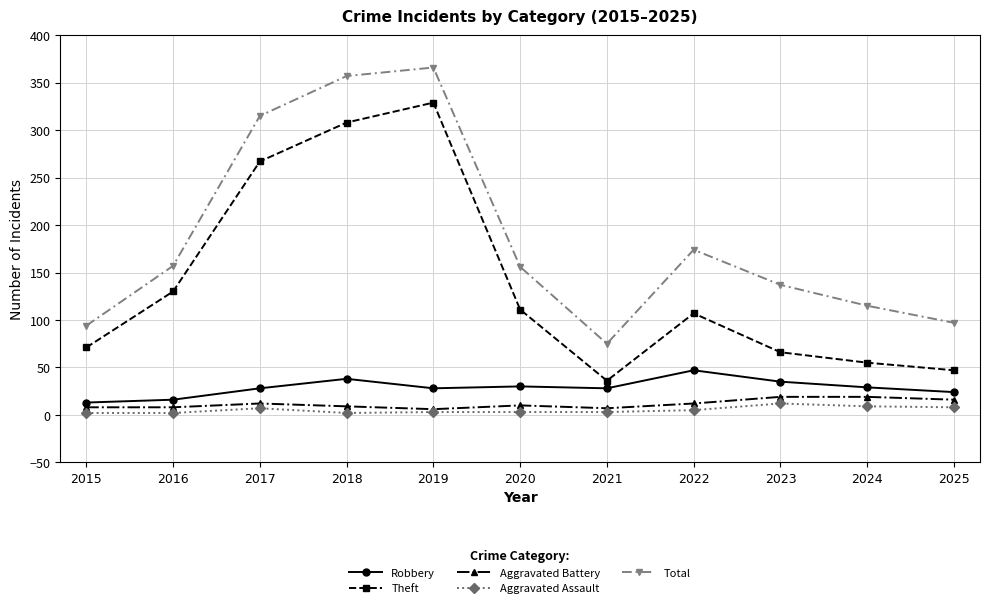

At which category does Total reach its first local valley?

2021